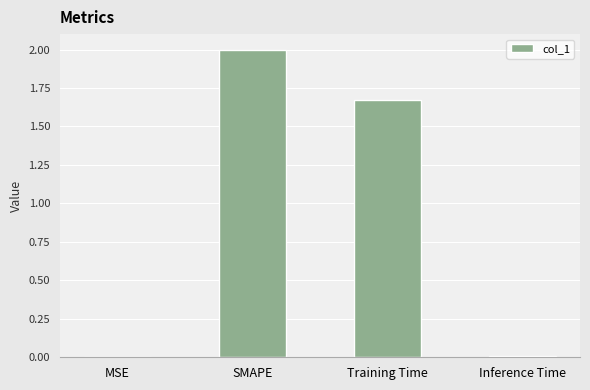

At which category does the chart reach its peak across all series?

SMAPE